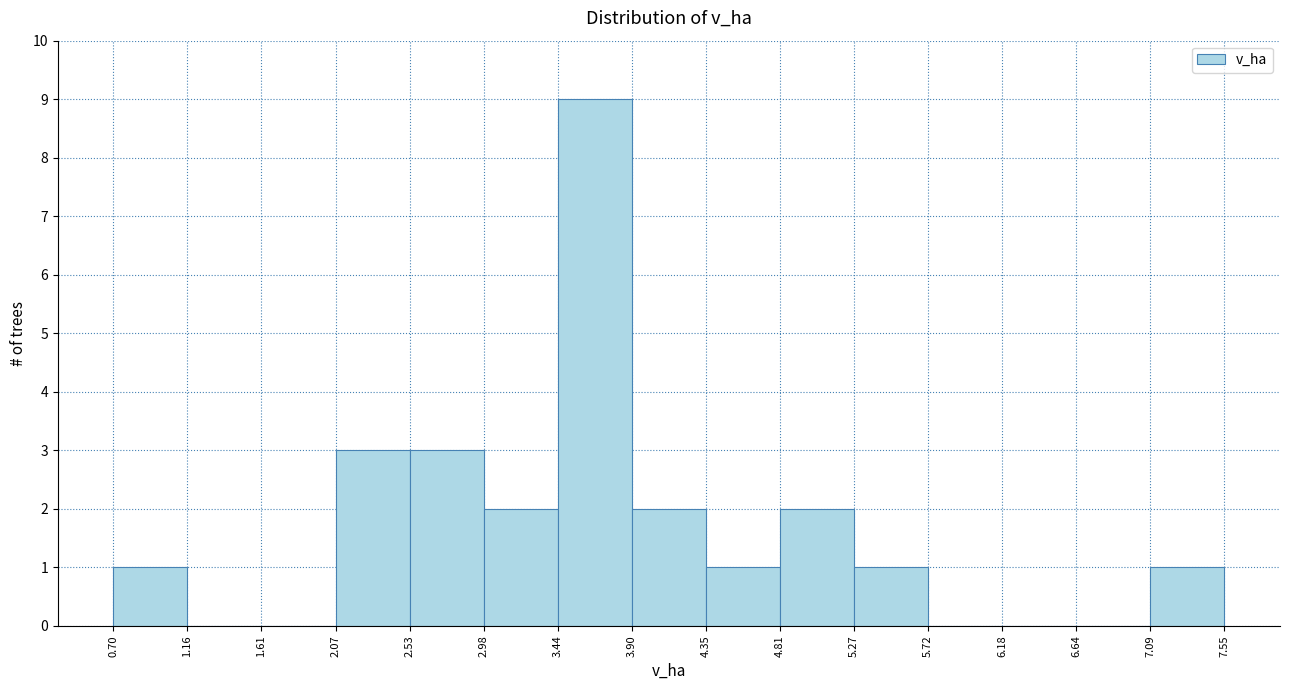

Which range on the x-axis has the tallest bar?

3.44 to 3.90